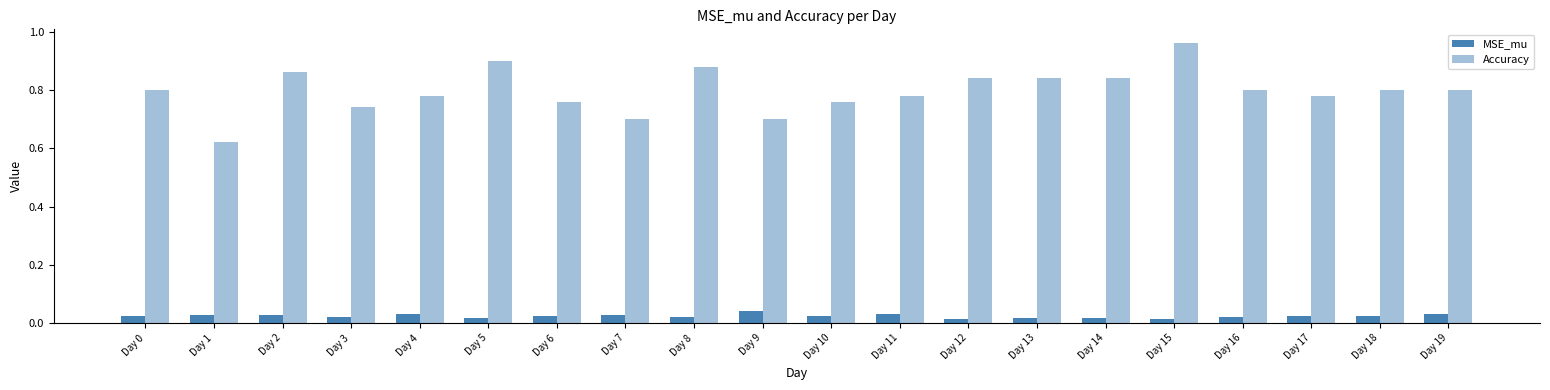

At which label does Accuracy reach its minimum?

Day 1